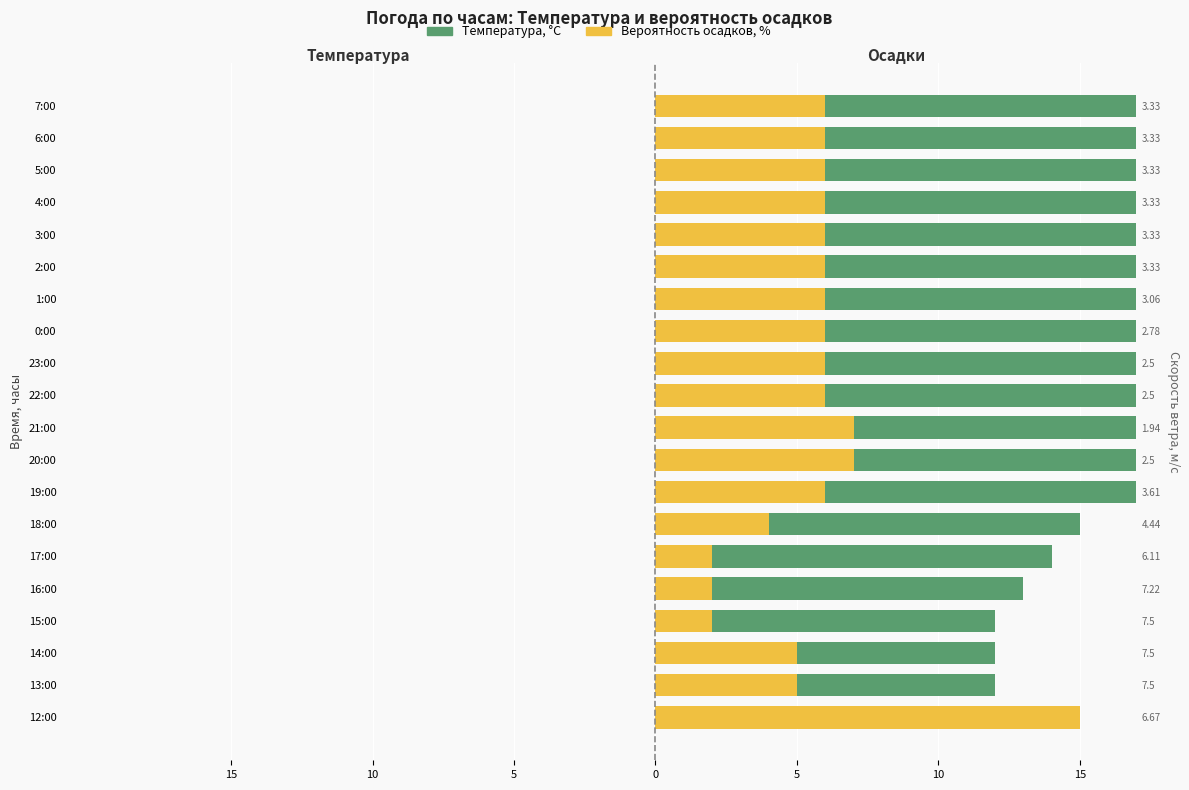

The value of Температура, °C at 1:00 is 32. True or false?

False